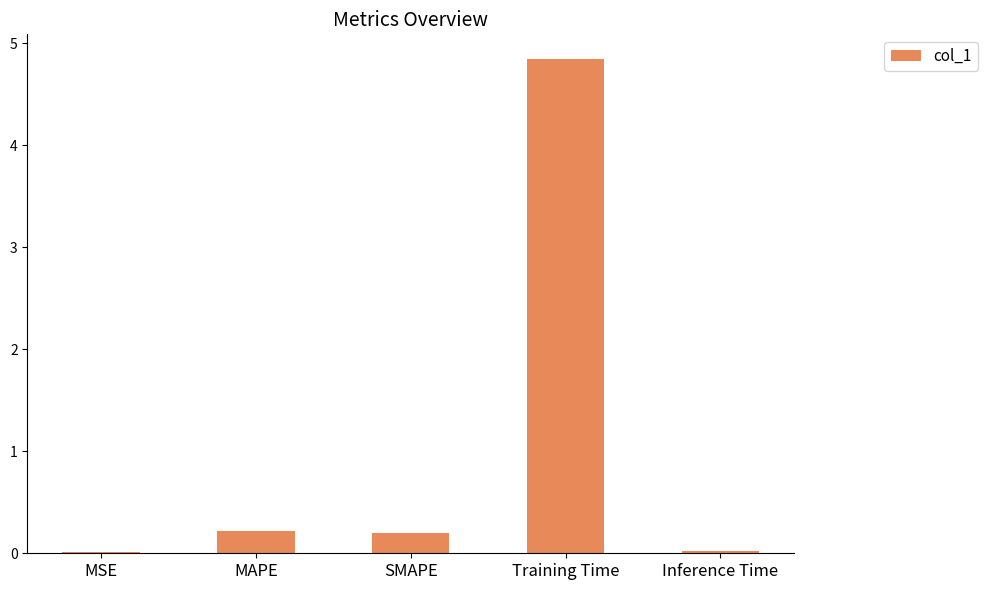

What is the sum of all values?

5.3